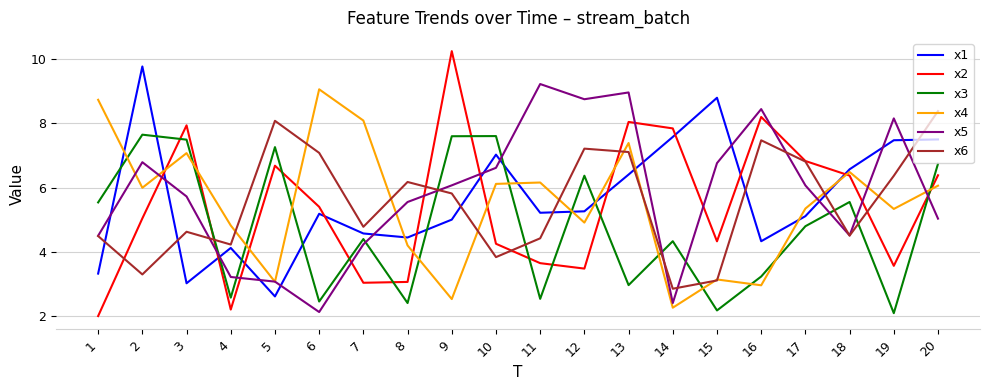

How many lines are shown in the chart?

6